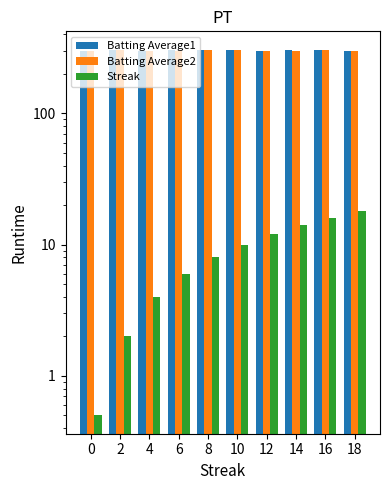

Between 10 and 14, which is larger?

10